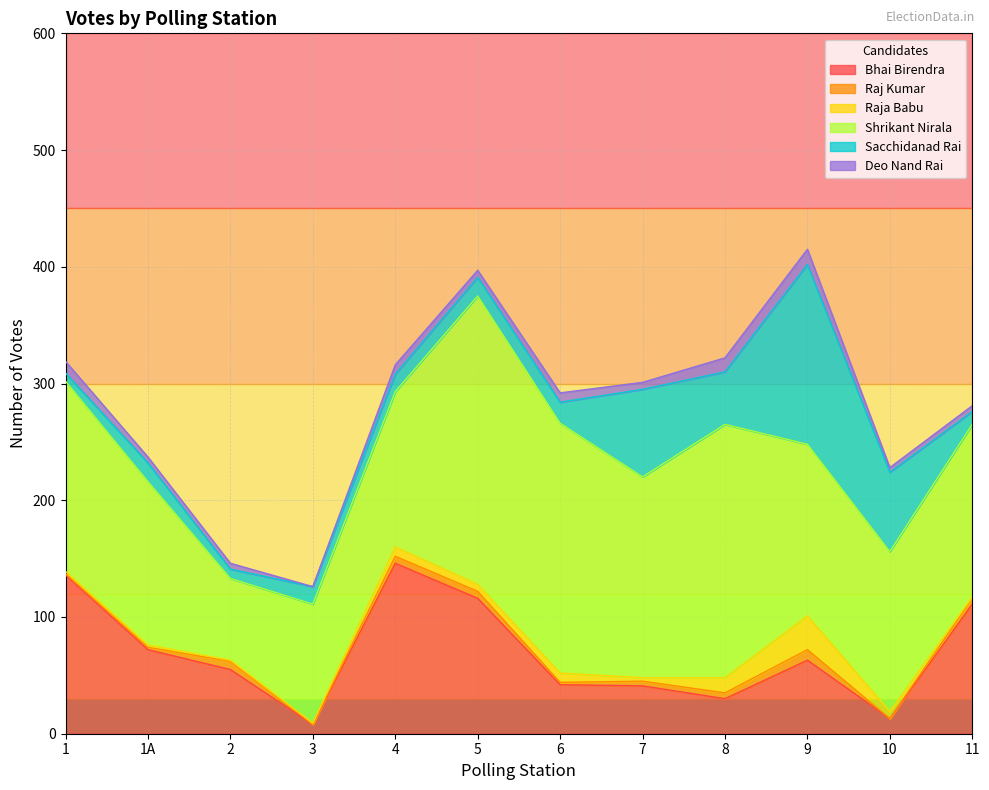

Reading left to right, extract all data points from this chart.

Bhai Birendra: 1=136	1A=72	2=55	3=8	4=146	5=116	6=42	7=41	8=30	9=63	10=13	11=111
Raj Kumar: 1=1	1A=2	2=7	3=0	4=6	5=6	6=2	7=4	8=5	9=9	10=0	11=5
Raja Babu: 1=2	1A=2	2=1	3=1	4=8	5=6	6=8	7=3	8=13	9=29	10=6	11=1
Shrikant Nirala: 1=163	1A=140	2=70	3=102	4=133	5=247	6=214	7=172	8=217	9=147	10=137	11=148
Sacchidanad Rai: 1=7	1A=16	2=8	3=15	4=15	5=16	6=18	7=75	8=45	9=154	10=68	11=11
Deo Nand Rai: 1=10	1A=5	2=5	3=0	4=8	5=6	6=8	7=6	8=12	9=13	10=4	11=5